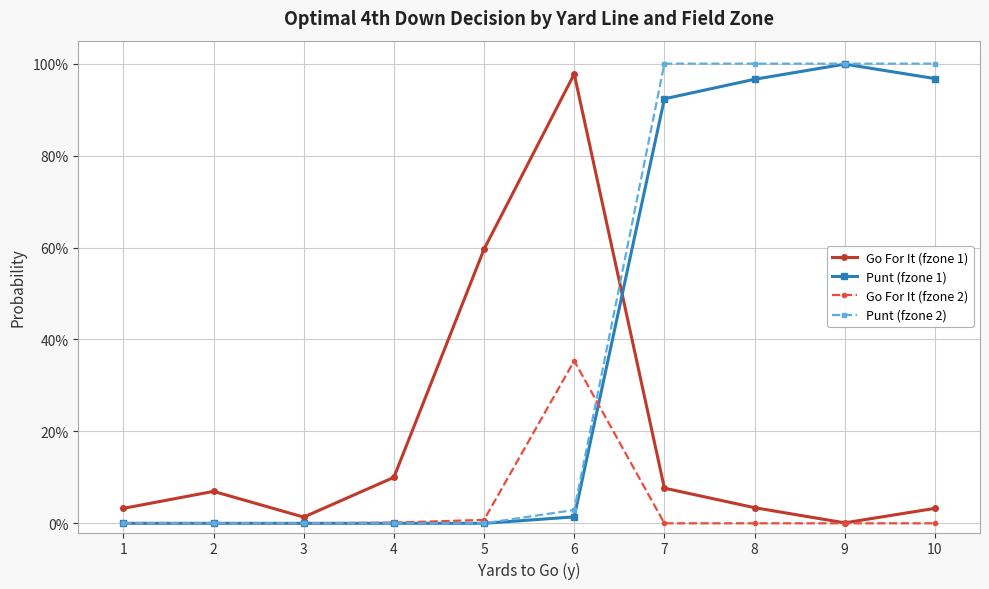

The value of Go For It (fzone 1) at 8 is 0.0. True or false?

True